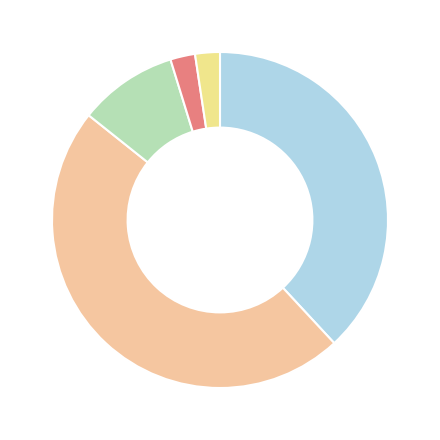

How many slices are in this pie chart?

5